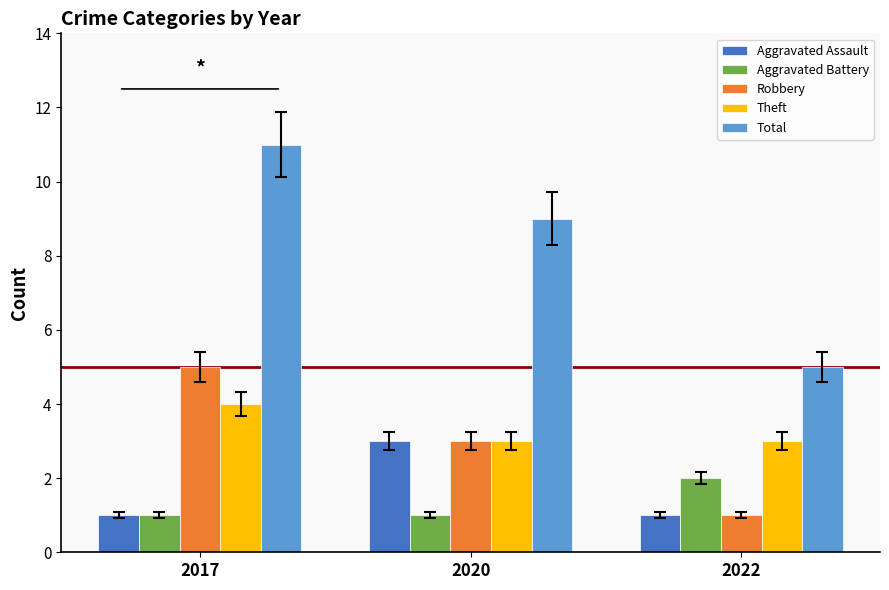

List the series in order of their peak value, highest first.

Total, Robbery, Theft, Aggravated Assault, Aggravated Battery